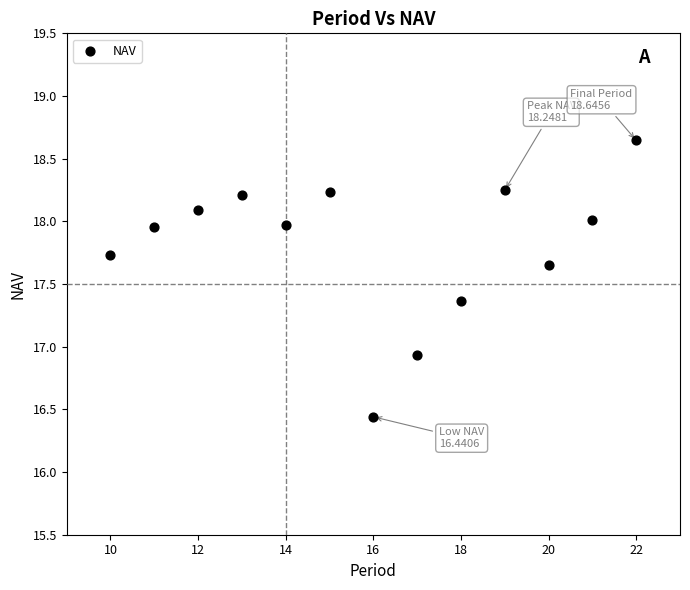

What is the range of X values (max minus min)?

12.0